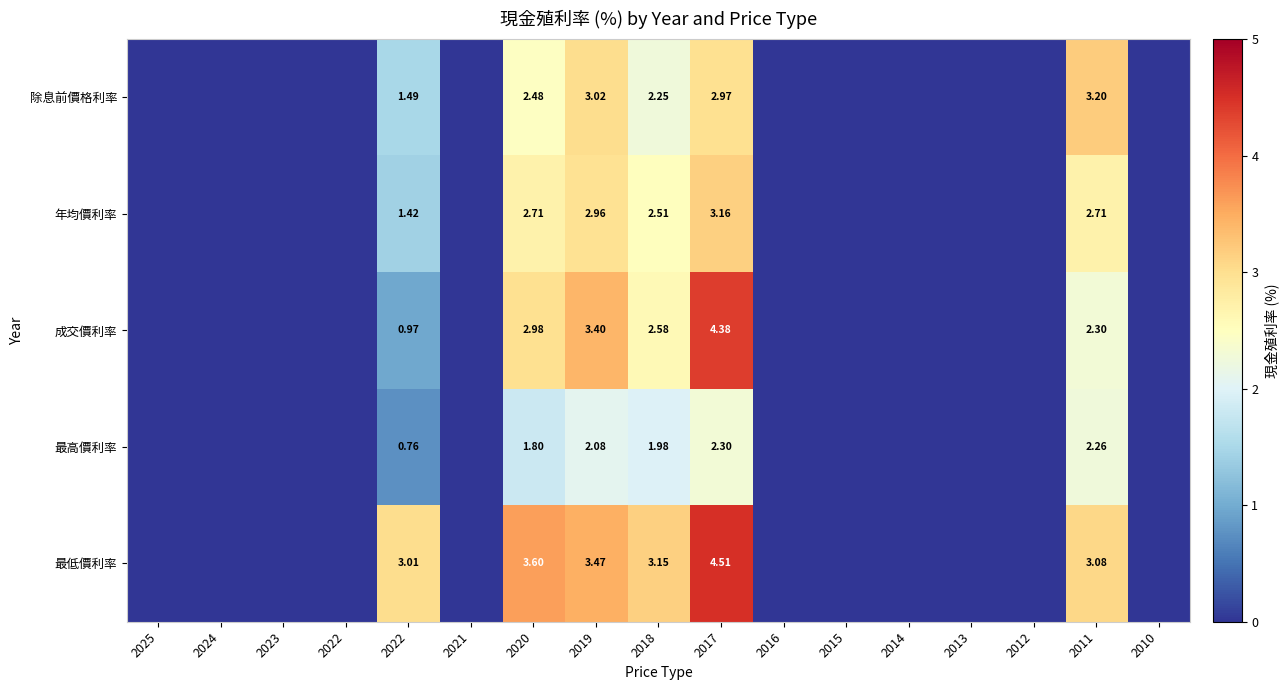

The 成交價利率 series shows 2.8 at 2023. True or false?

False